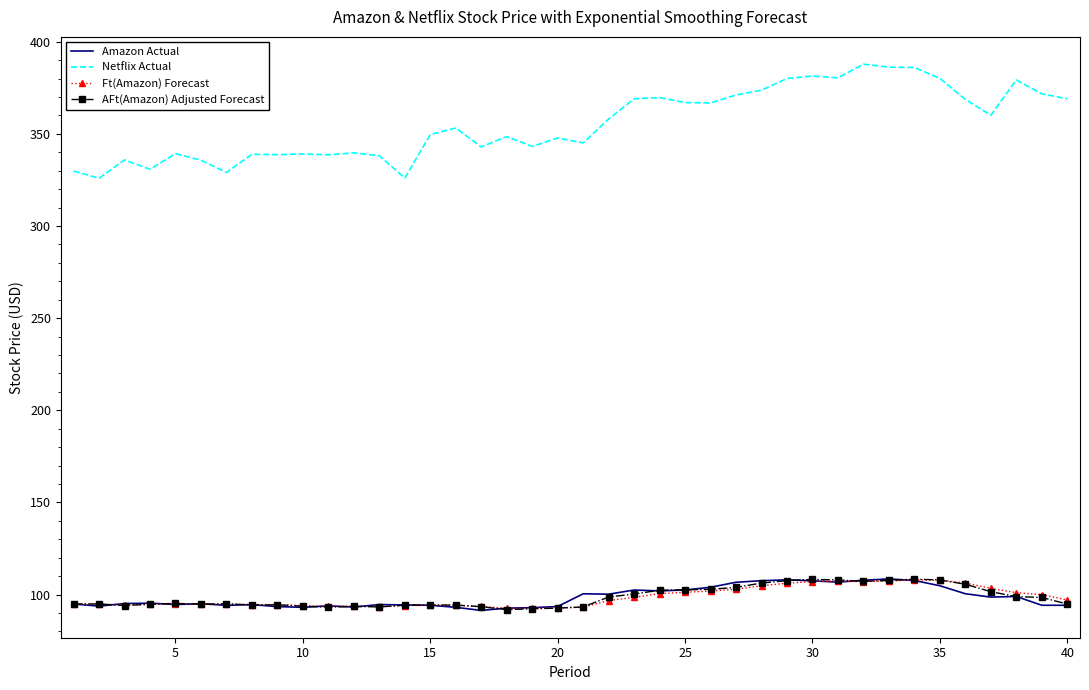

What is the difference between the maximum and minimum values in the Ft(Amazon) Forecast series?

15.4